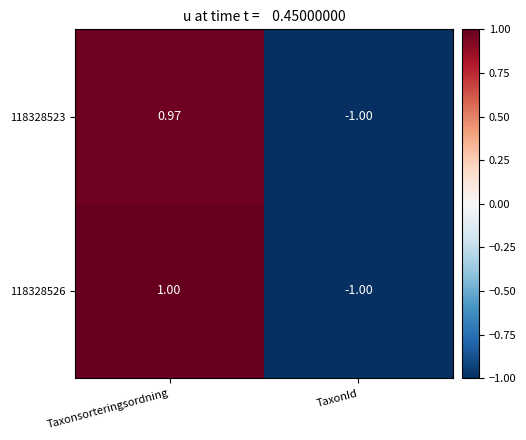

Which series changed the most between Taxonsorteringsordning and TaxonId?

118328526